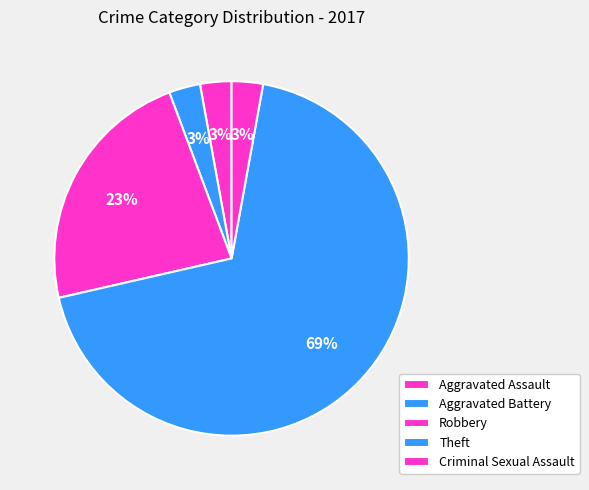

To the nearest percent, what percentage of the pie is Robbery?

23%